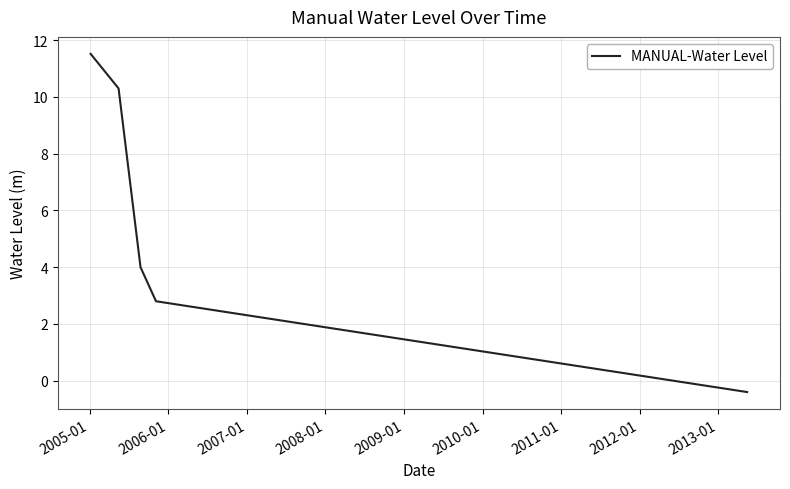

True or false: there are more than 0 points higher than both neighbors.

False